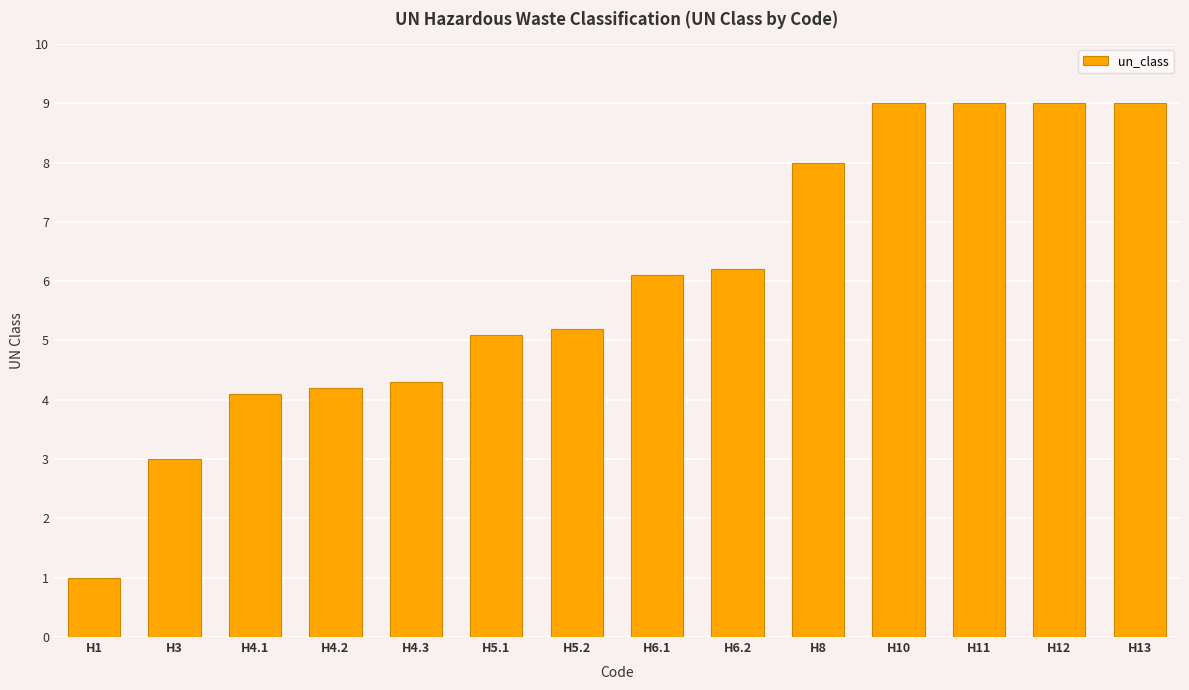

Count the number of categories in the chart.

14